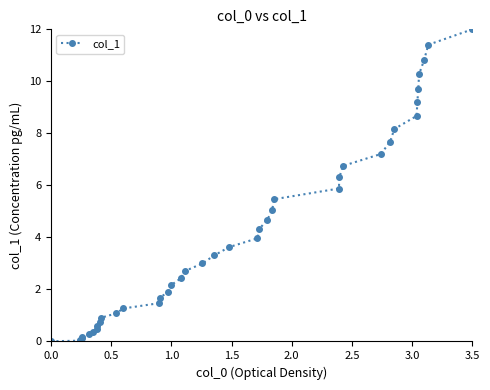

What is the greatest value displayed?

12.0